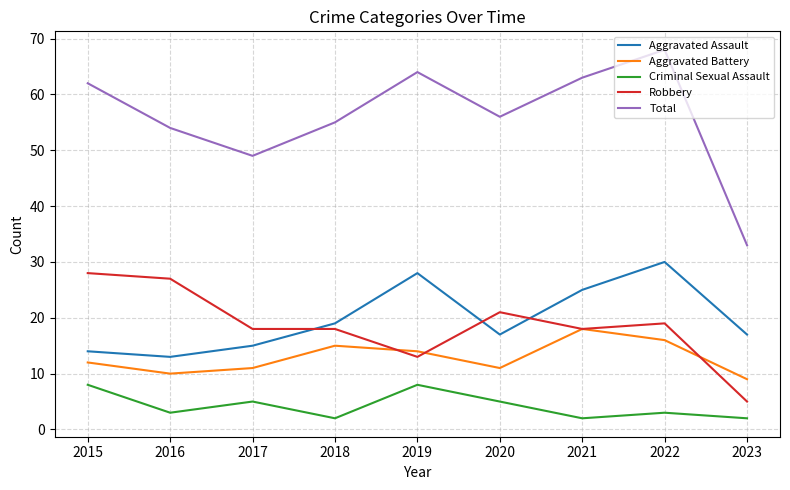

Reading right to left, transcribe all the data shown in this chart.

Aggravated Assault: 2023=17	2022=30	2021=25	2020=17	2019=28	2018=19	2017=15	2016=13	2015=14
Aggravated Battery: 2023=9	2022=16	2021=18	2020=11	2019=14	2018=15	2017=11	2016=10	2015=12
Criminal Sexual Assault: 2023=2	2022=3	2021=2	2020=5	2019=8	2018=2	2017=5	2016=3	2015=8
Robbery: 2023=5	2022=19	2021=18	2020=21	2019=13	2018=18	2017=18	2016=27	2015=28
Total: 2023=33	2022=68	2021=63	2020=56	2019=64	2018=55	2017=49	2016=54	2015=62